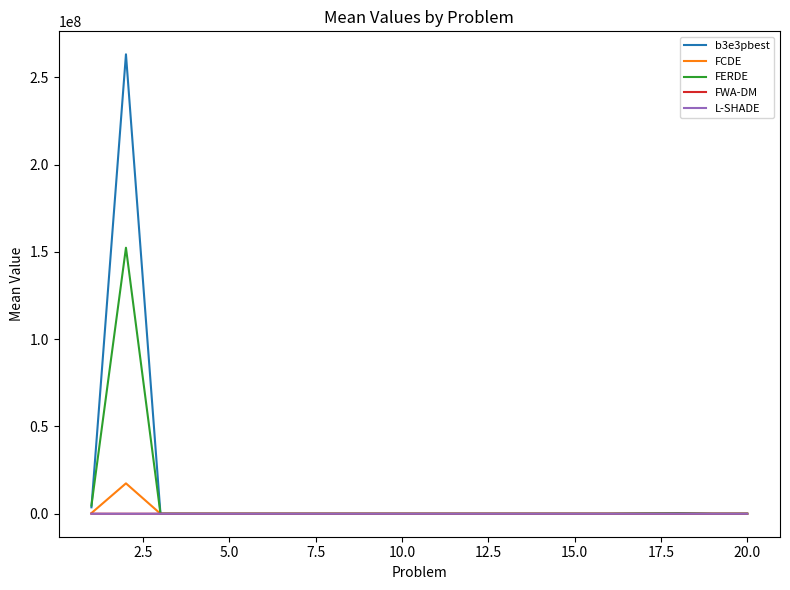

Which series has the largest range (max minus min)?

b3e3pbest